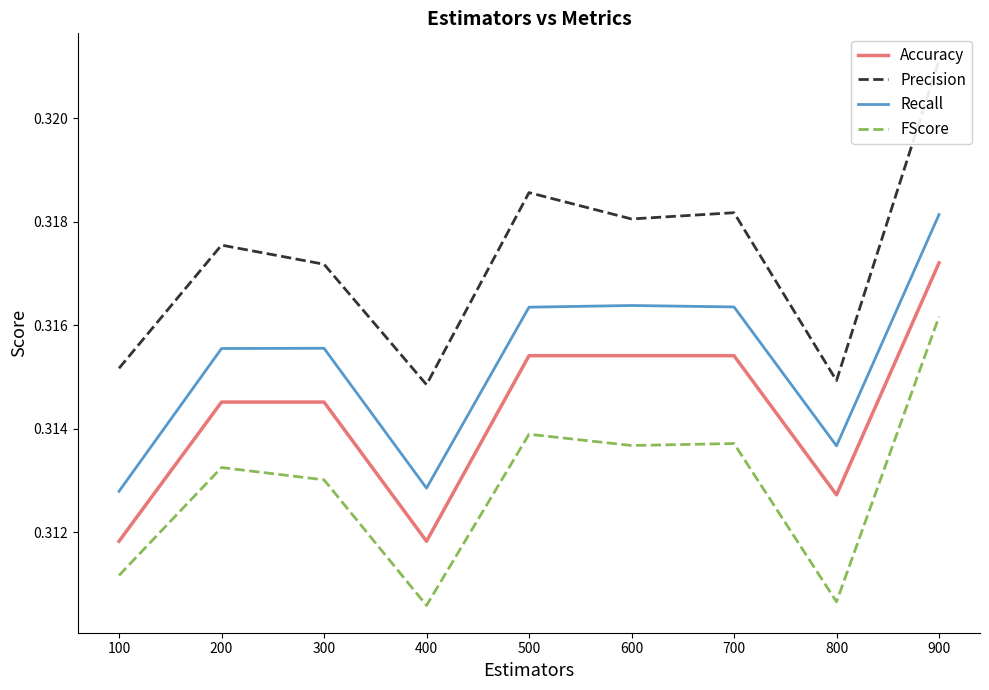

Rank the categories by Recall value from lowest to highest.

100, 400, 800, 200, 300, 500, 700, 600, 900